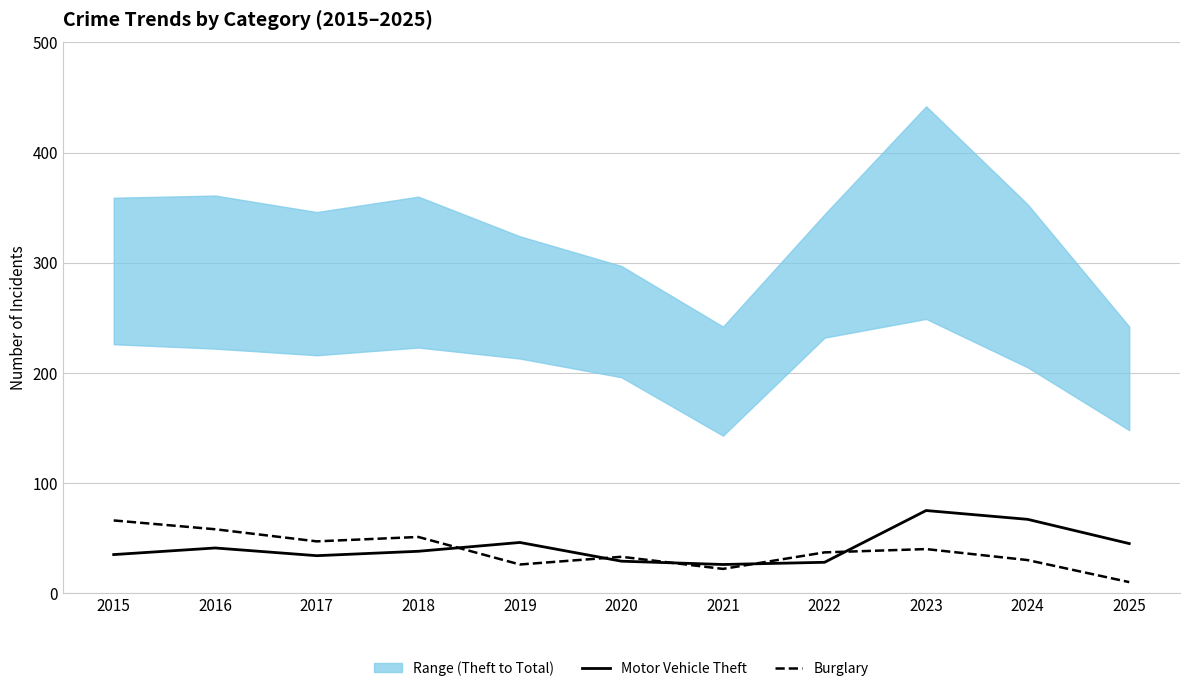

Which has a higher value, 2023 or 2018?

2023